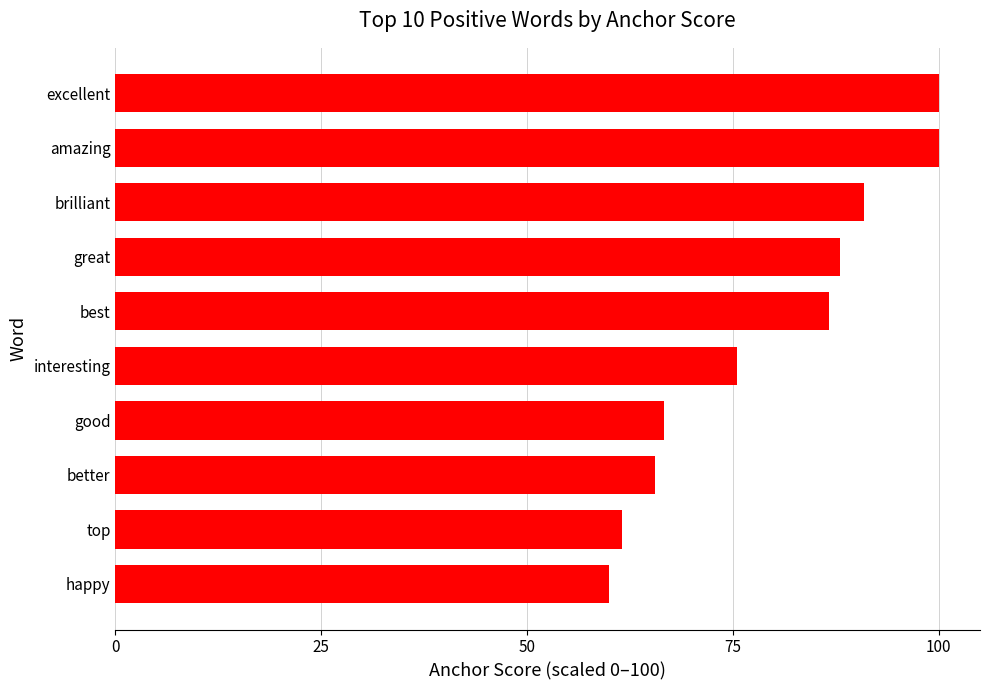

Is it true that the value at brilliant is 90.9?

True